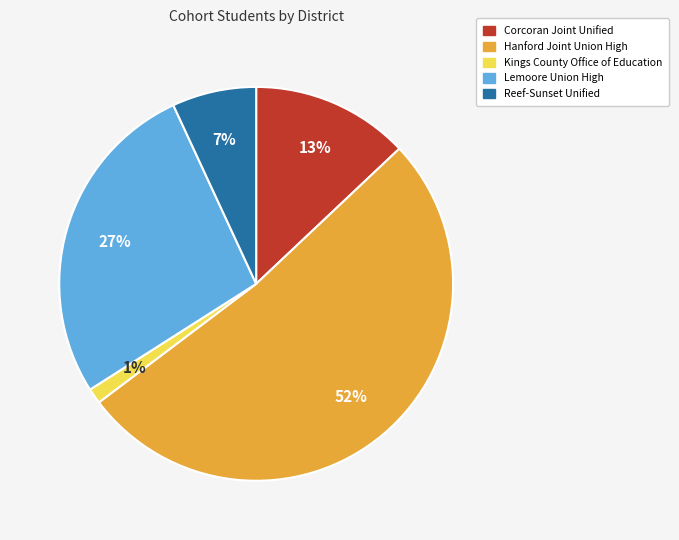

Which has a higher value, Lemoore Union High or Corcoran Joint Unified?

Lemoore Union High